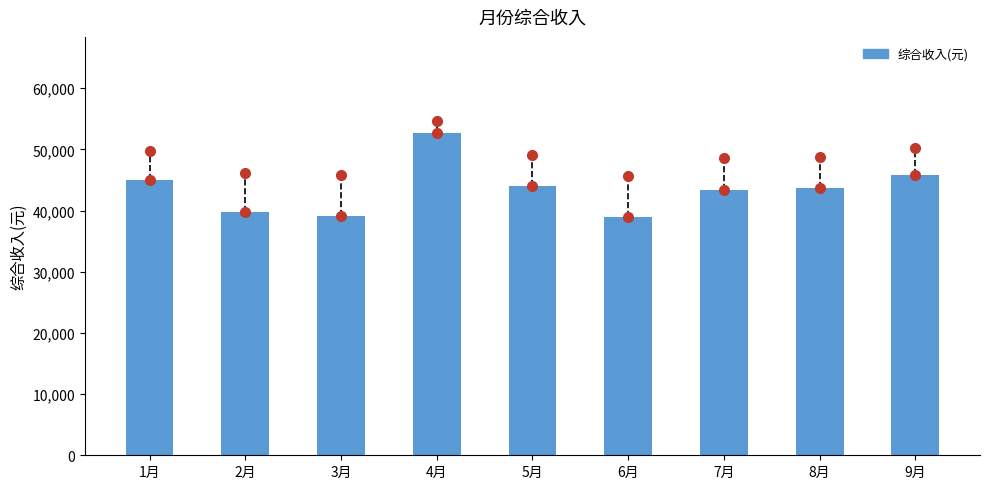

What is the difference between the maximum and minimum values?

13678.1